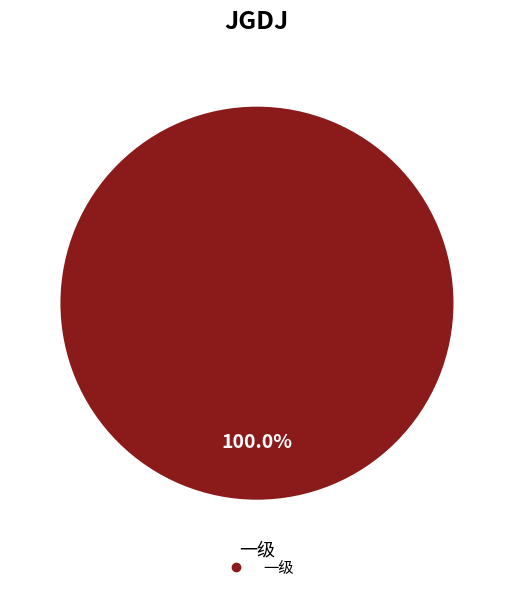

Does any single category account for the majority?

Yes